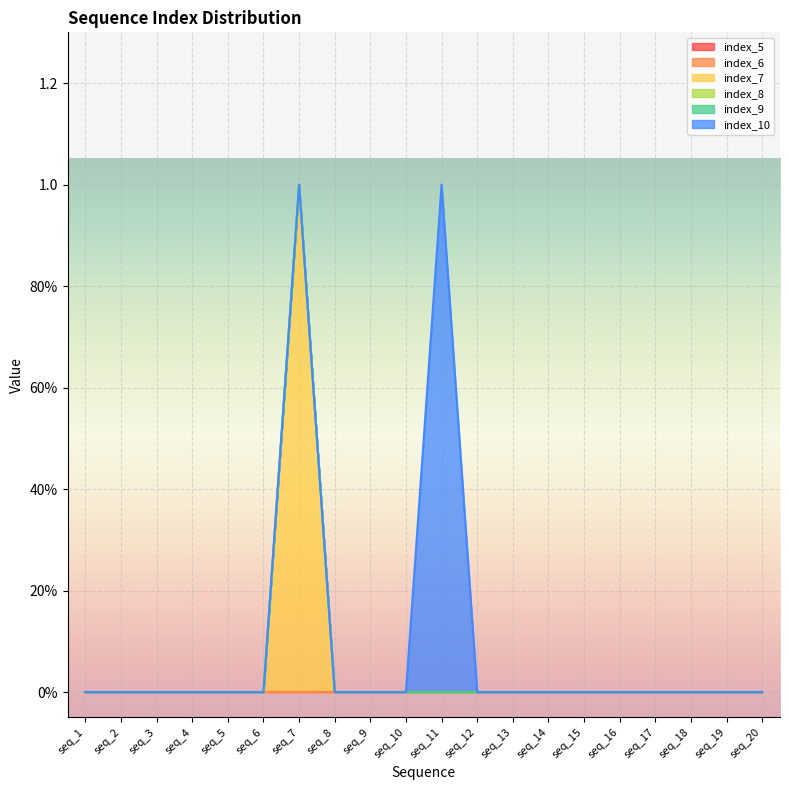

Between seq_15 and seq_13, which is larger?

seq_15